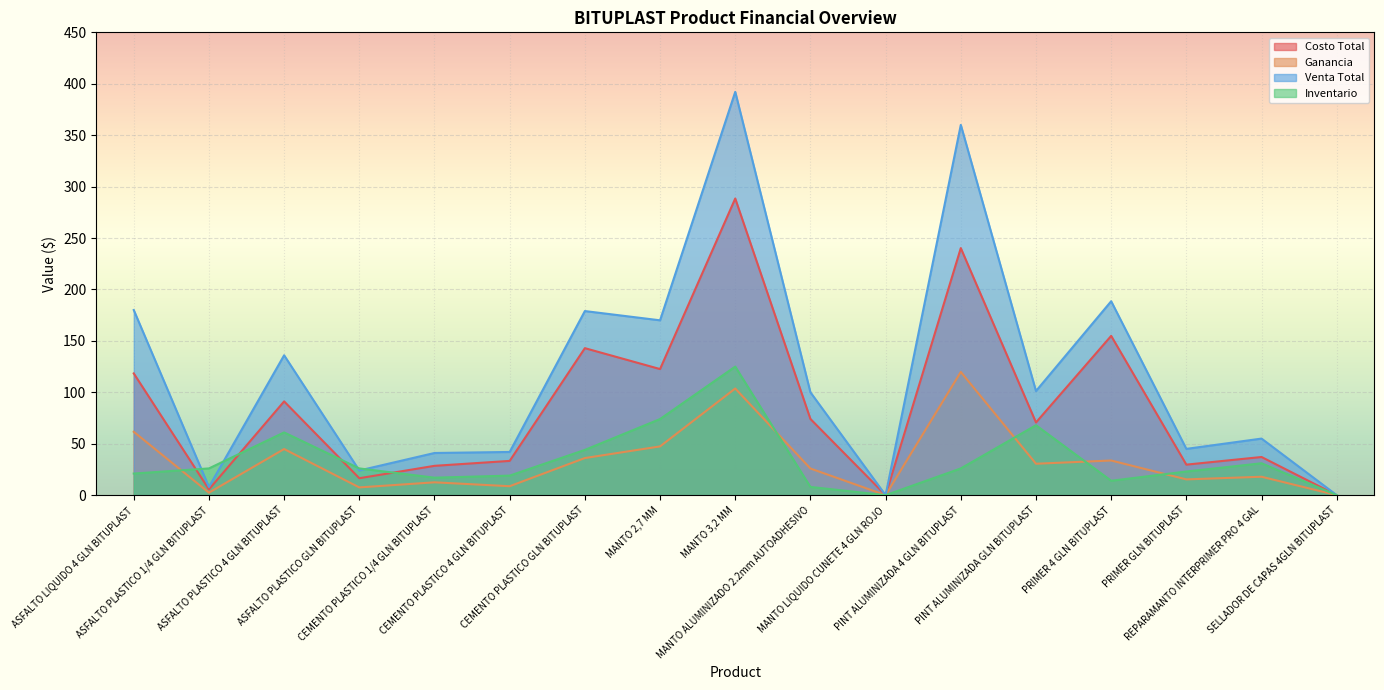

Which series changed the most between CEMENTO PLASTICO 4 GLN BITUPLAST and MANTO 2,7 MM?

Venta Total